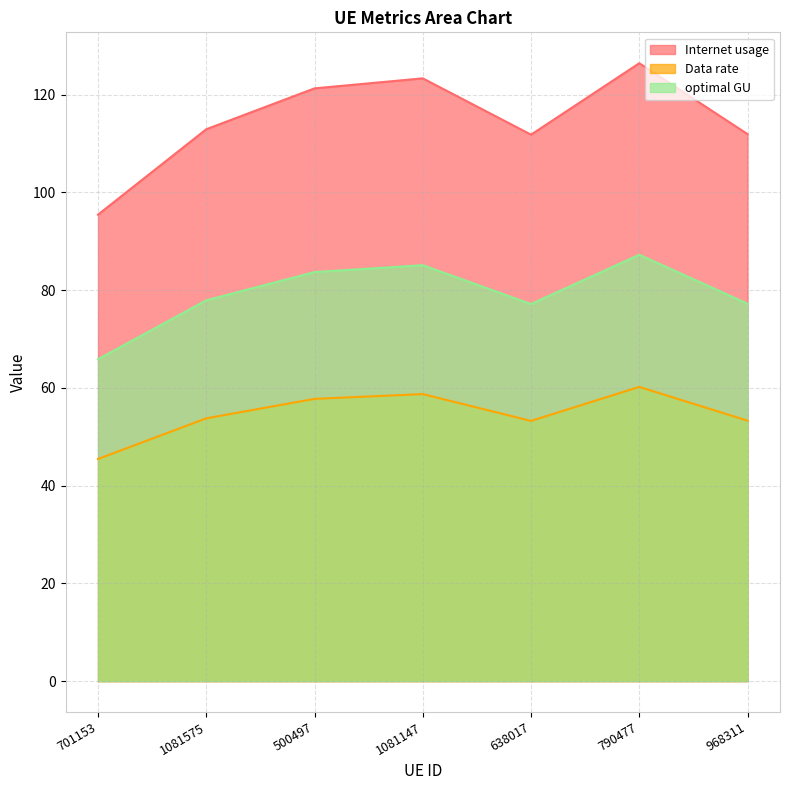

What is the difference between the Data rate values at 638017 and 1081147?

5.5